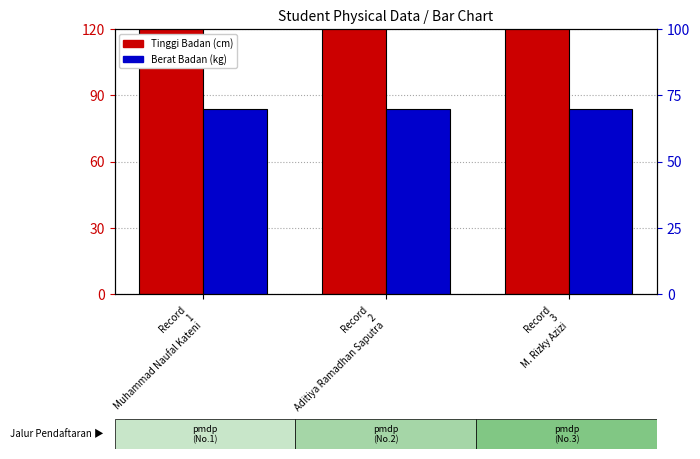

Where is Berat Badan nearest to the value 70?

Record
1
Muhammad Naufal Kateni